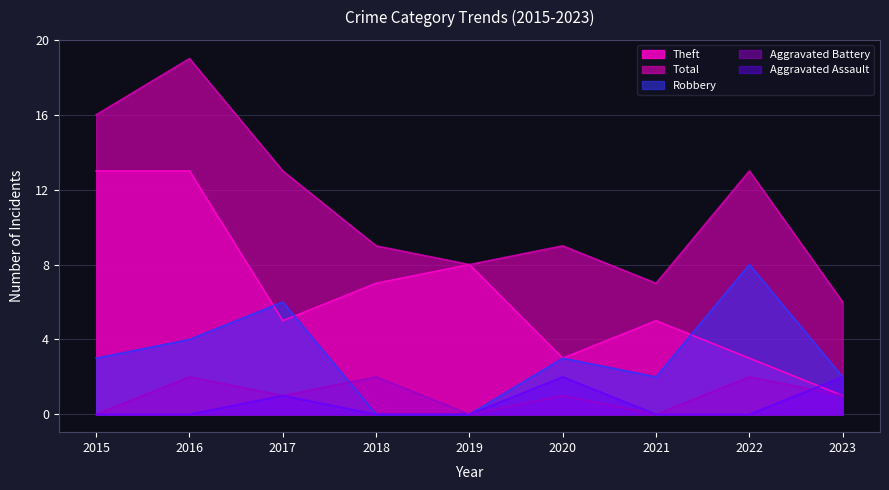

How many lines are shown in the chart?

5